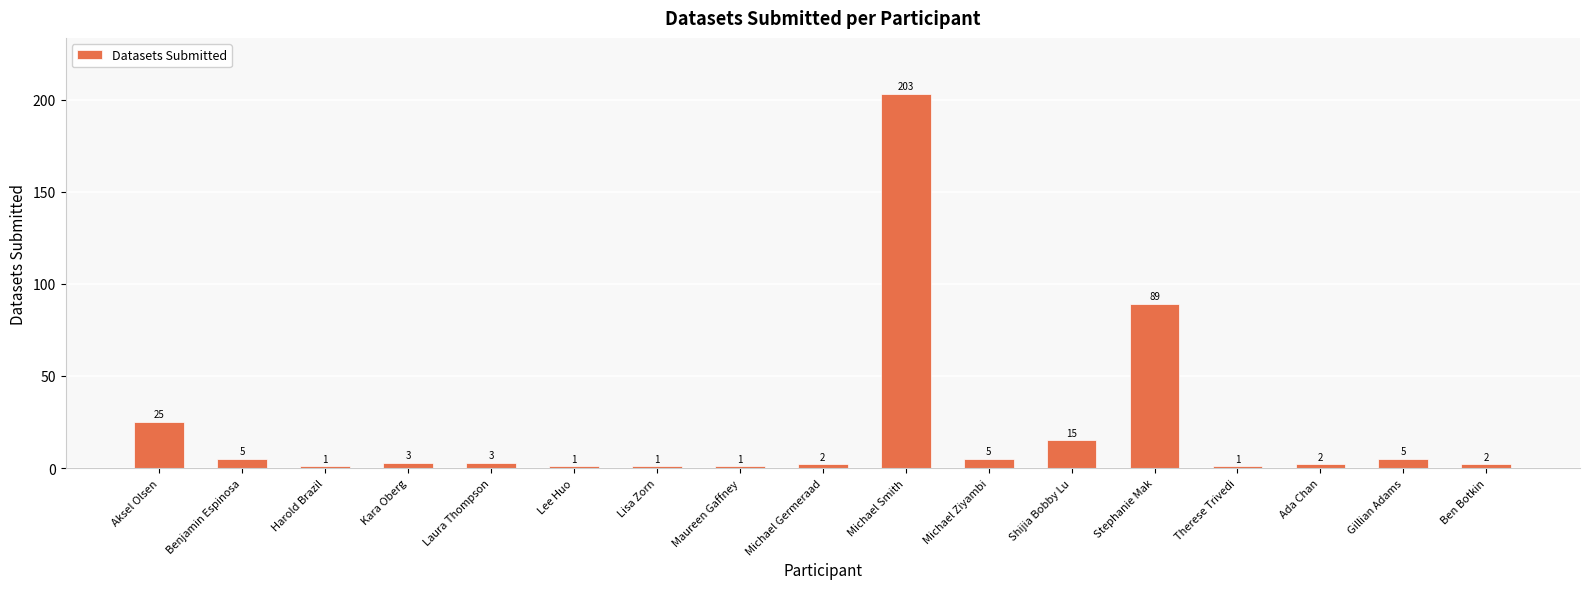

What is the maximum value shown in the chart?

203